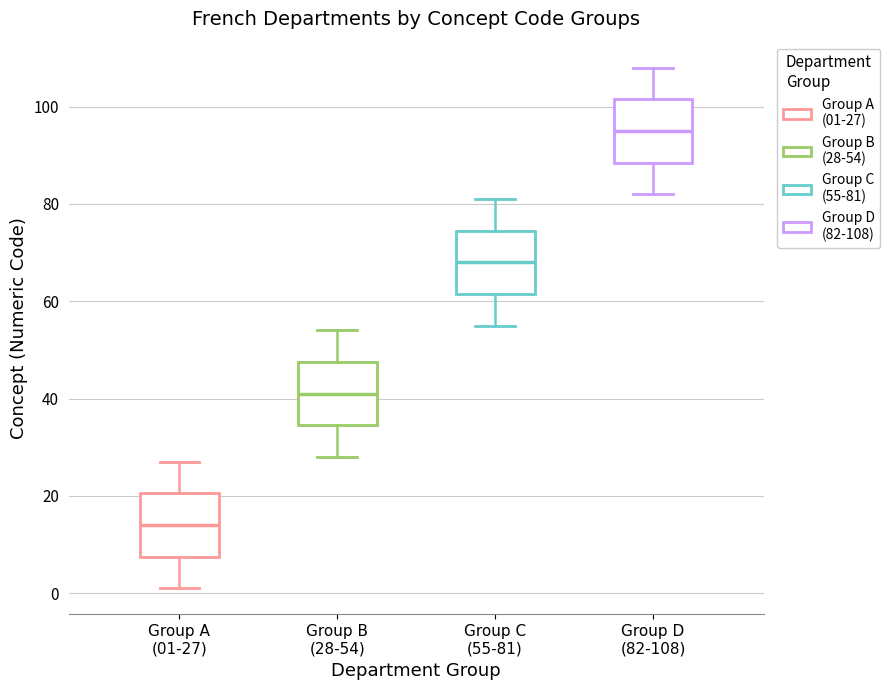

Which box has the lowest median line?

Group A (01-27)